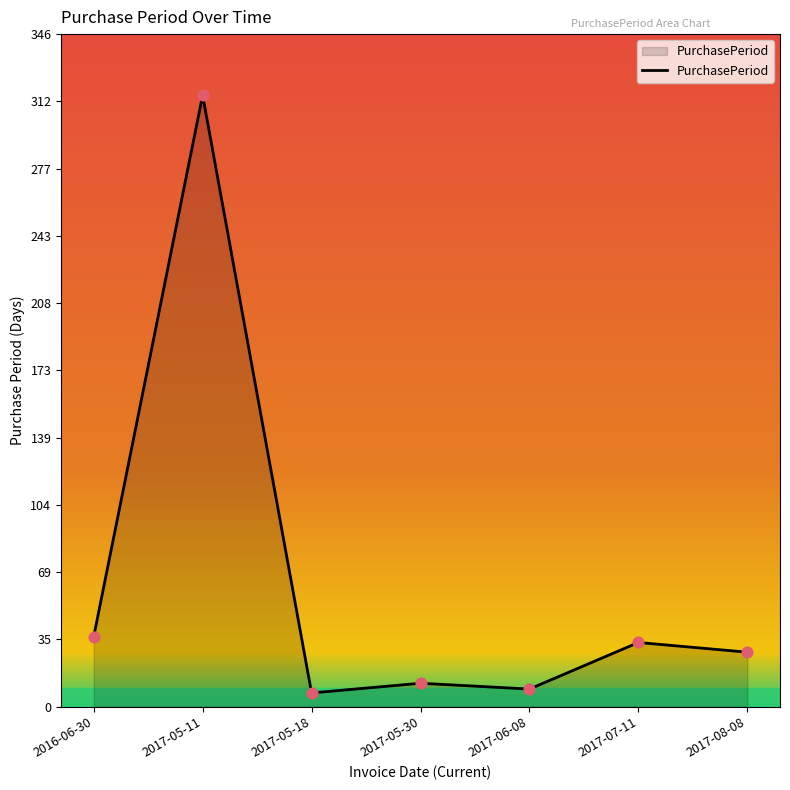

Which has a higher value, 2017-05-30 or 2017-05-18?

2017-05-30